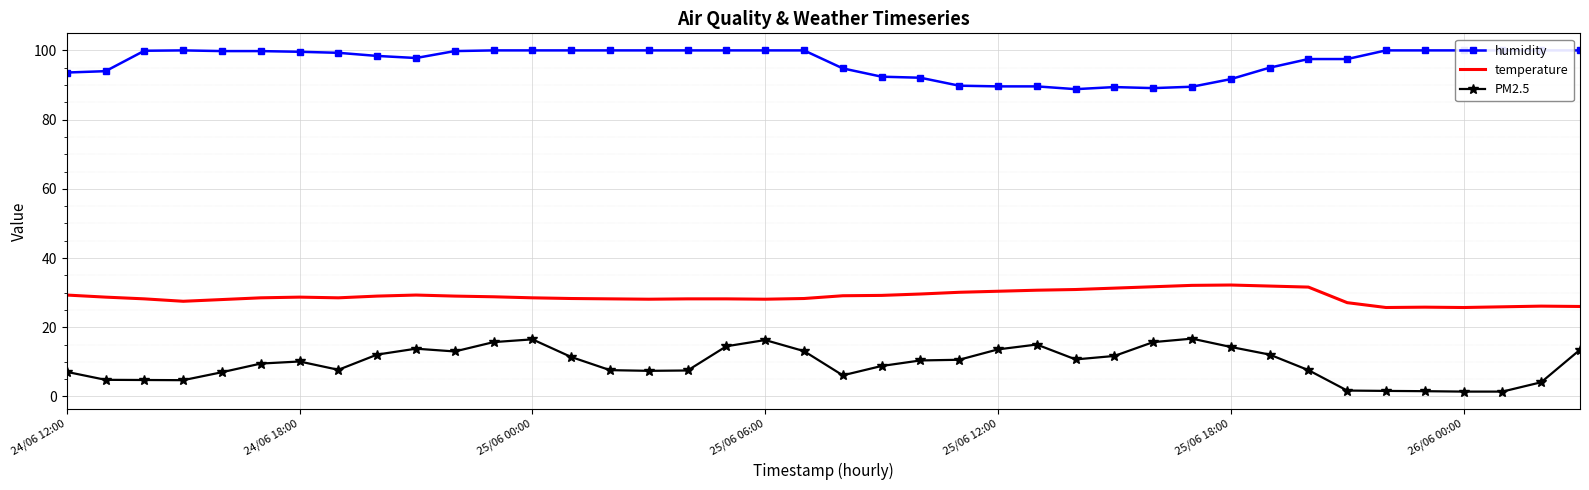

What is the lowest value of the temperature series?

25.7